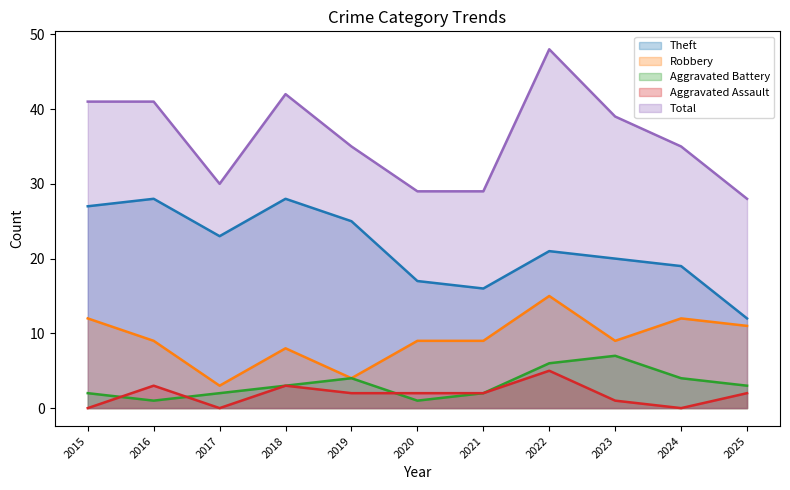

Reading right to left, transcribe all the data shown in this chart.

Theft: 2025=12	2024=19	2023=20	2022=21	2021=16	2020=17	2019=25	2018=28	2017=23	2016=28	2015=27
Robbery: 2025=11	2024=12	2023=9	2022=15	2021=9	2020=9	2019=4	2018=8	2017=3	2016=9	2015=12
Aggravated Battery: 2025=3	2024=4	2023=7	2022=6	2021=2	2020=1	2019=4	2018=3	2017=2	2016=1	2015=2
Aggravated Assault: 2025=2	2024=0	2023=1	2022=5	2021=2	2020=2	2019=2	2018=3	2017=0	2016=3	2015=0
Total: 2025=28	2024=35	2023=39	2022=48	2021=29	2020=29	2019=35	2018=42	2017=30	2016=41	2015=41